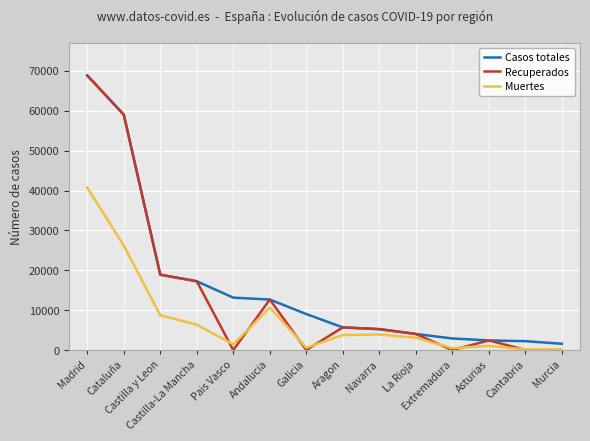

Is the value of Casos totales at Aragon greater than the value of Recuperados at Andalucia?

No